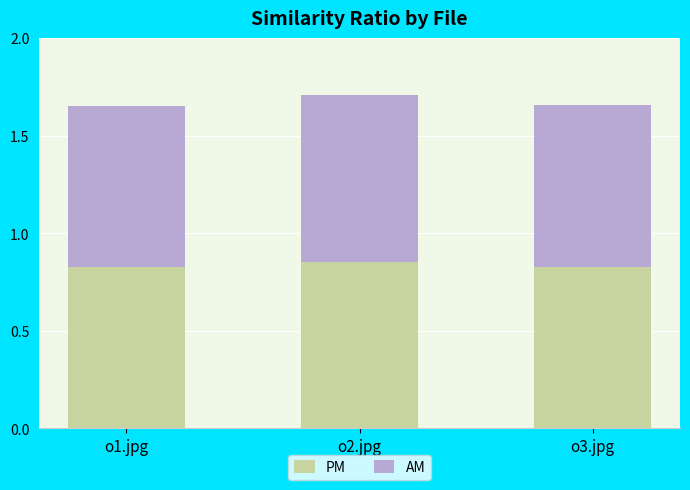

How many data points does each series have?

3